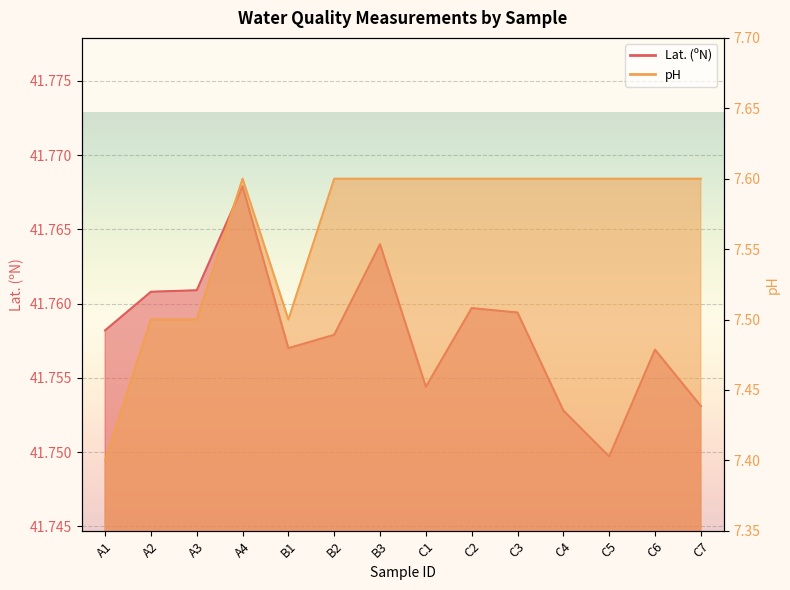

How many lines are shown in the chart?

2